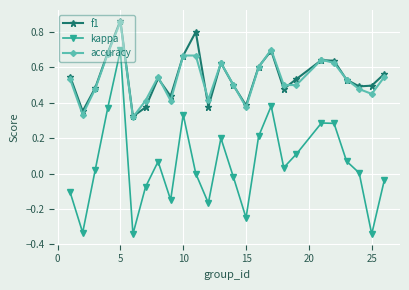

In kappa, how many points are higher than both neighbors (excluding endpoints)?

6